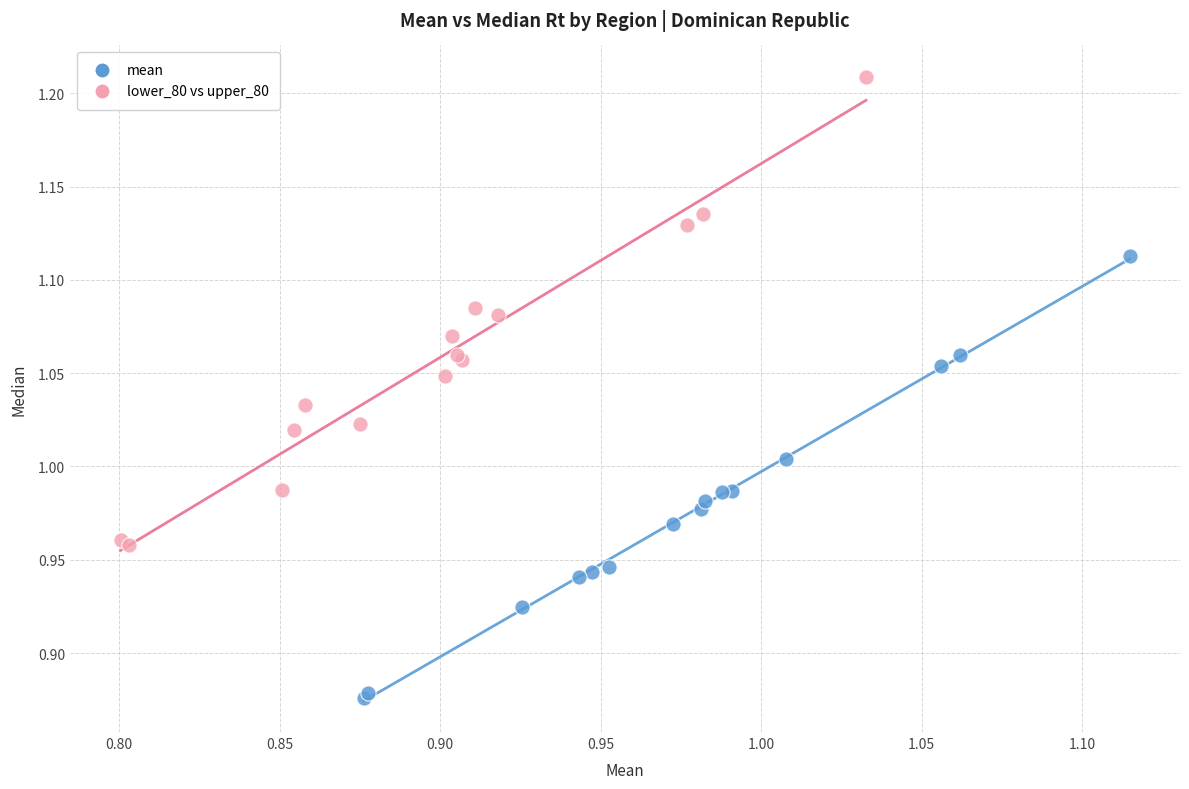

Which series reaches the minimum Y coordinate?

mean